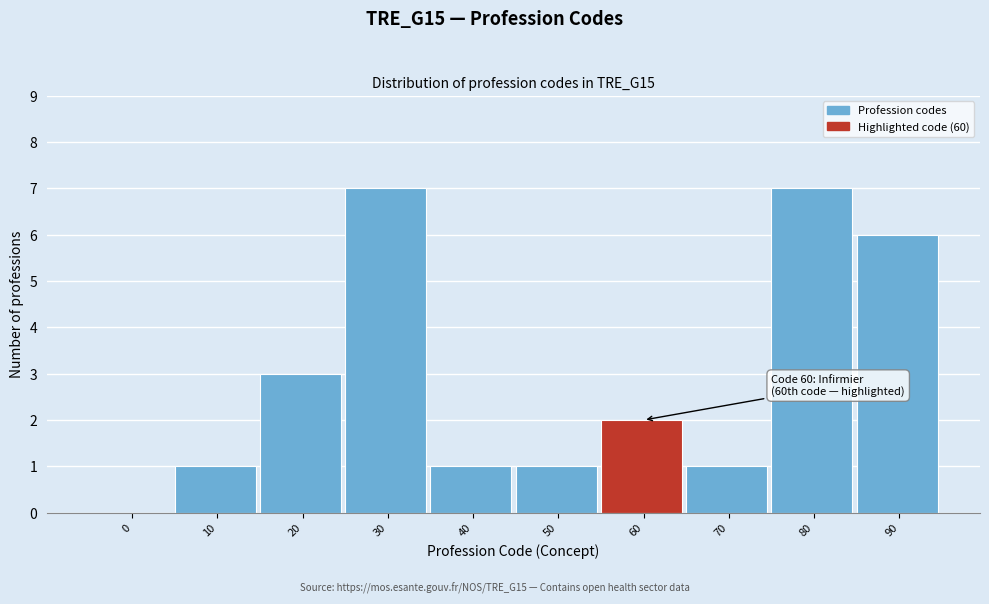

Reading right to left, list all the values displayed in this chart.

90=6	80=7	70=1	60=2	50=1	40=1	30=7	20=3	10=1	0=0